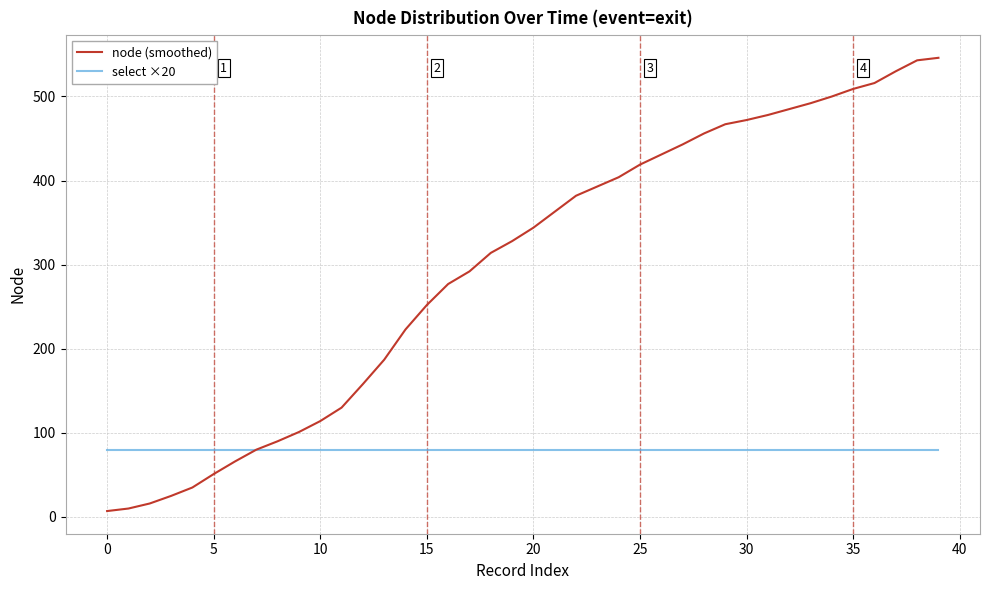

Which series has the largest total across all categories?

node (smoothed)